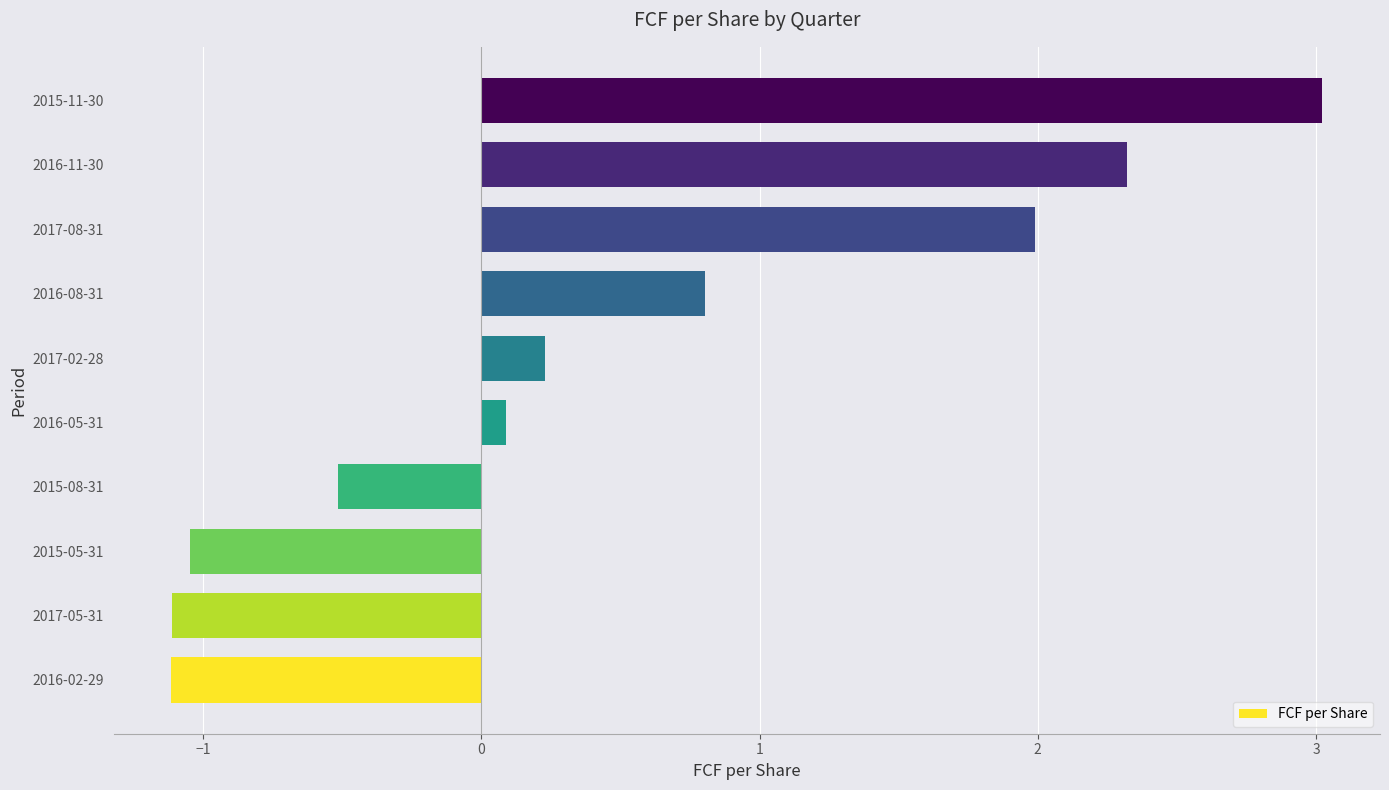

True or false: the data shows -0.4 at 2016-02-29.

False